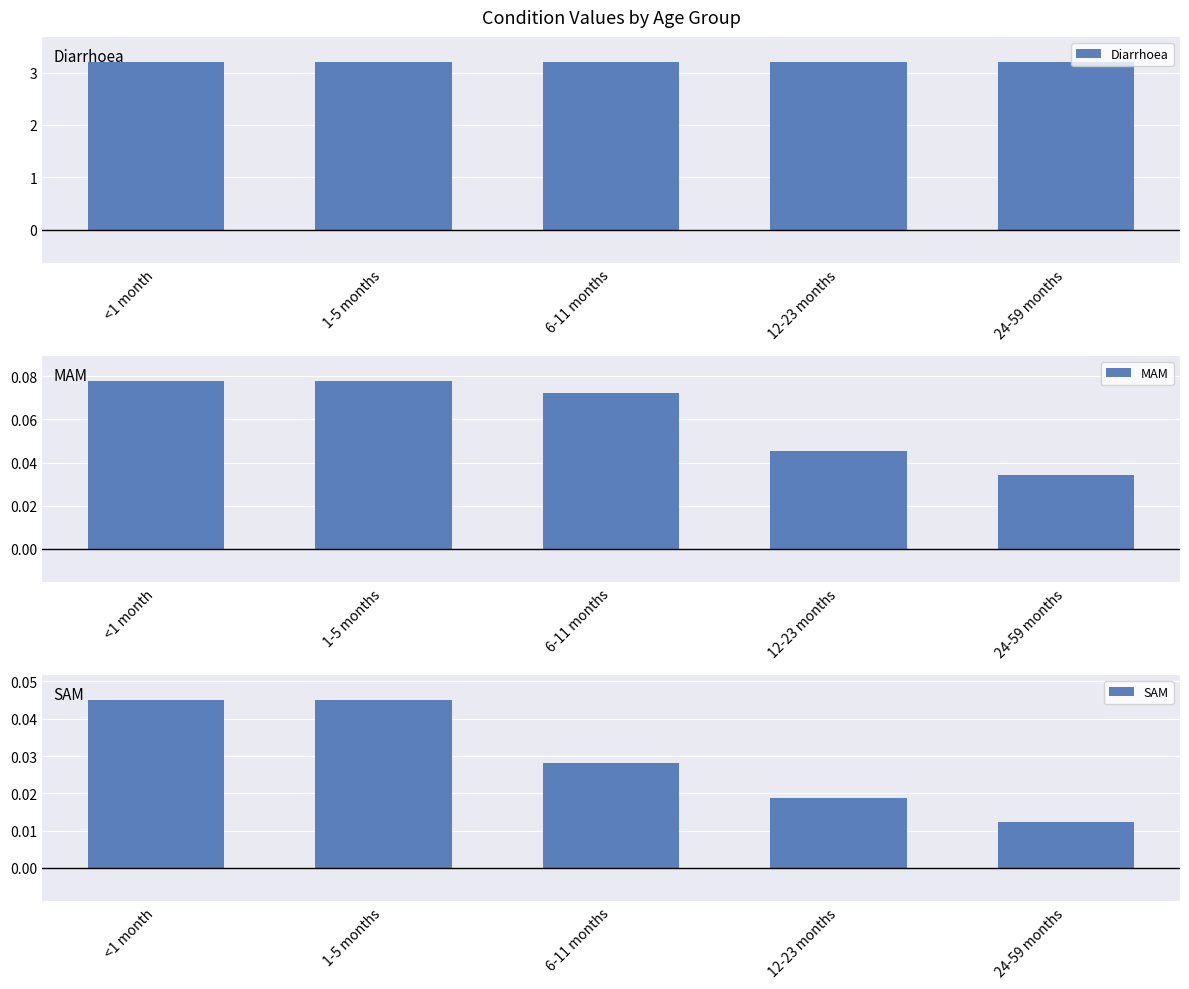

What is the value of the Diarrhoea bar at the 4th from the left?

3.2